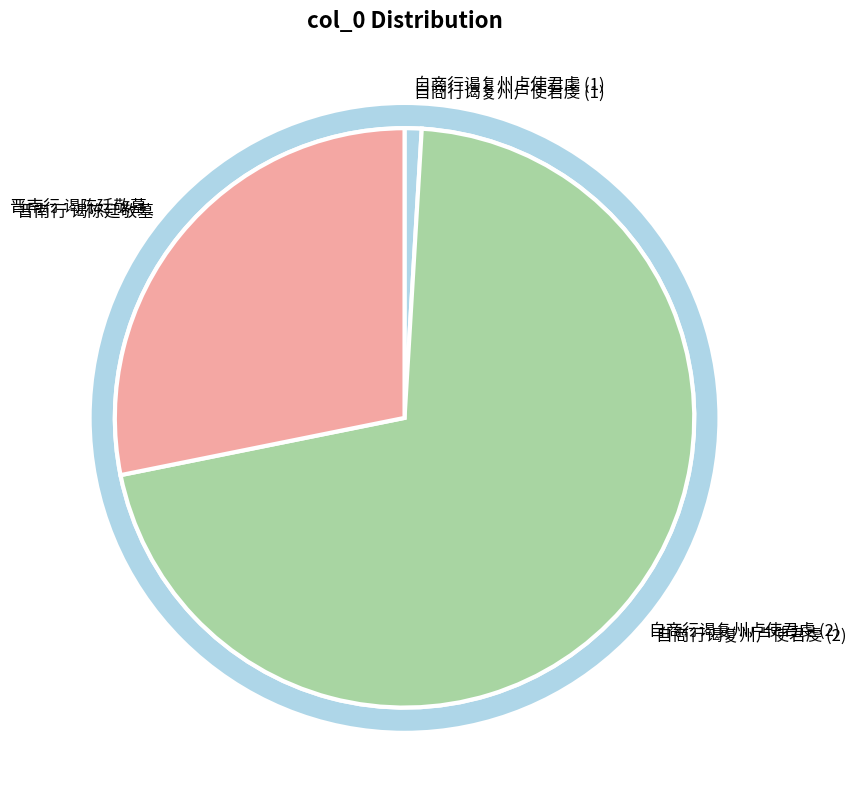

What is the ratio of the value at 自商行谒复州卢使君虔 to the value at 自商行谒复州卢使君虔?

74.8